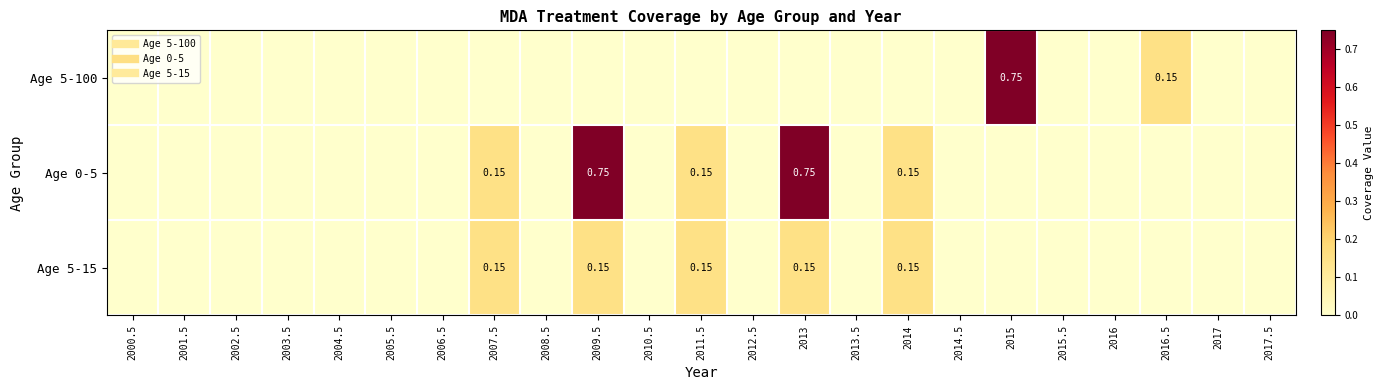

How many positive values does the Age 5-15 series have?

5